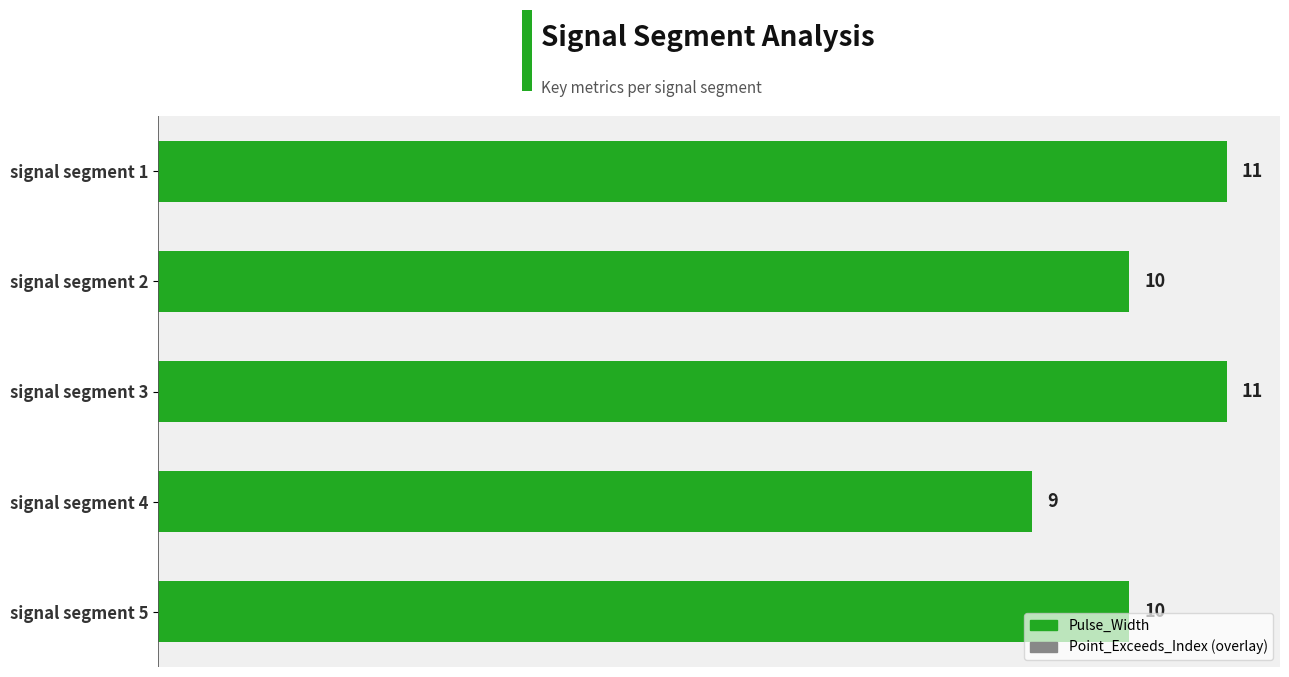

What is the average value?

10